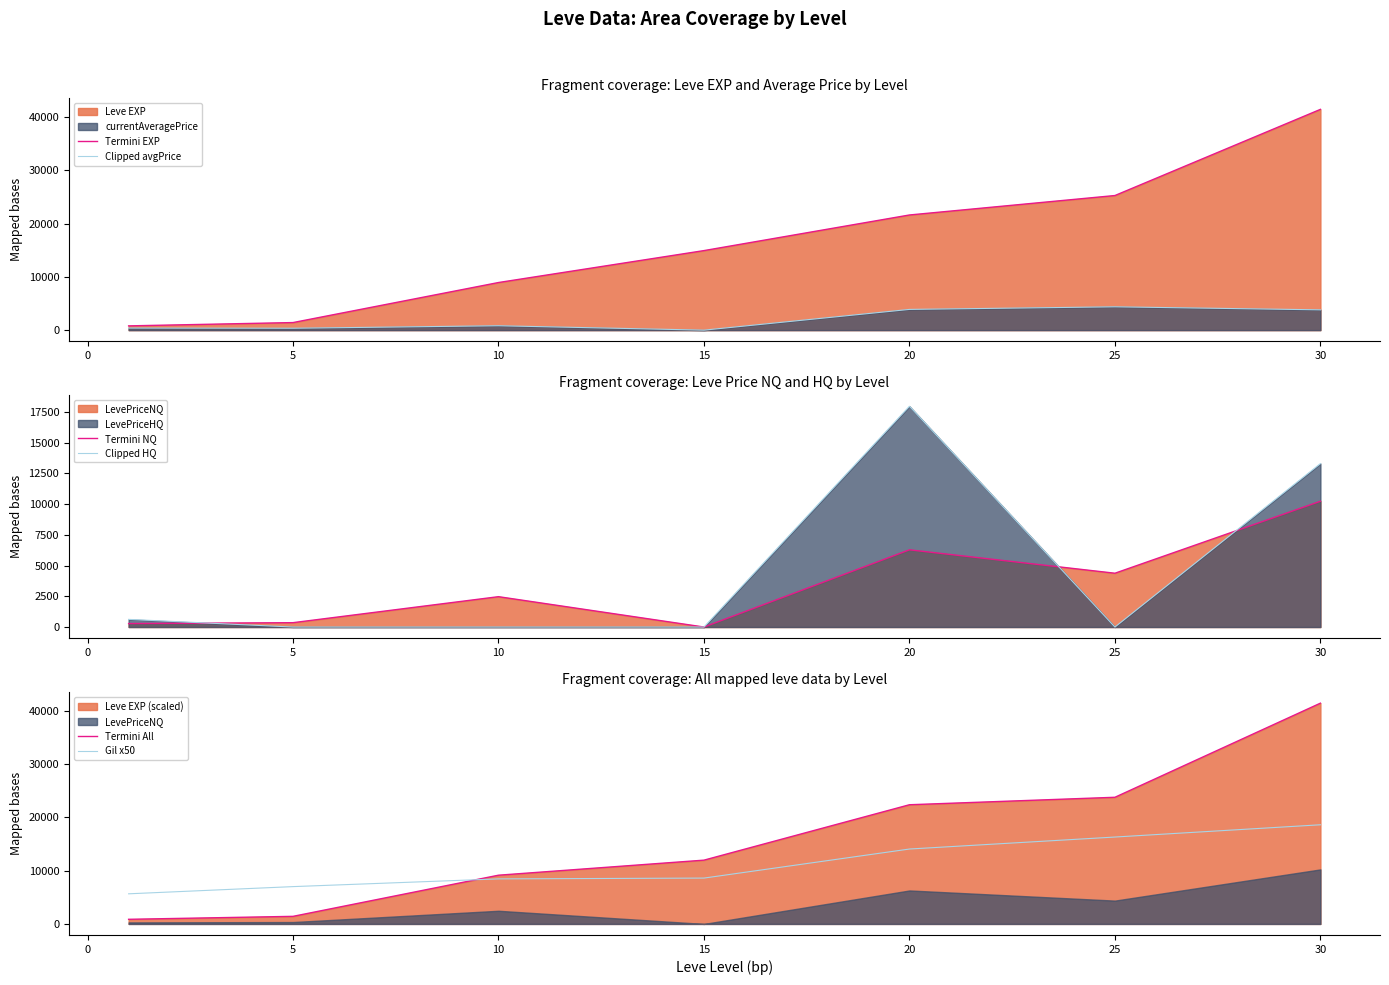

True or false: Termini All and Clipped avgPrice intersect in this chart.

False